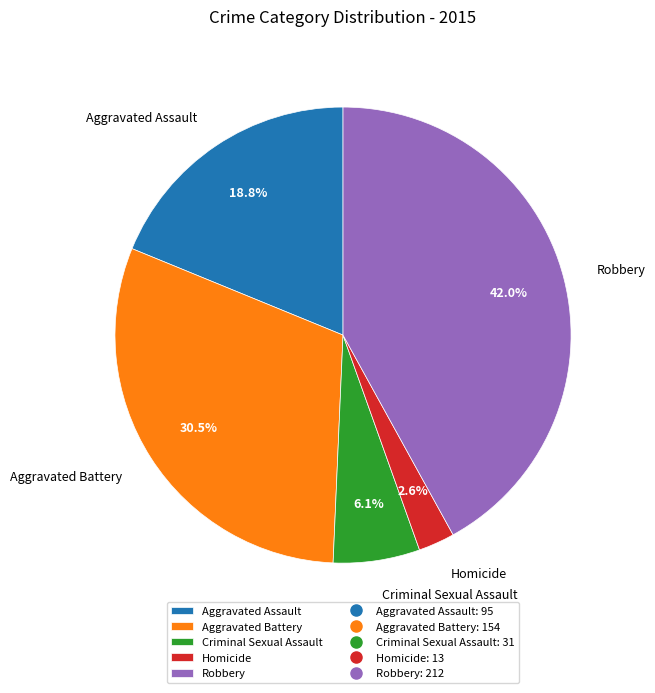

To the nearest percent, what is the average slice percentage?

20%